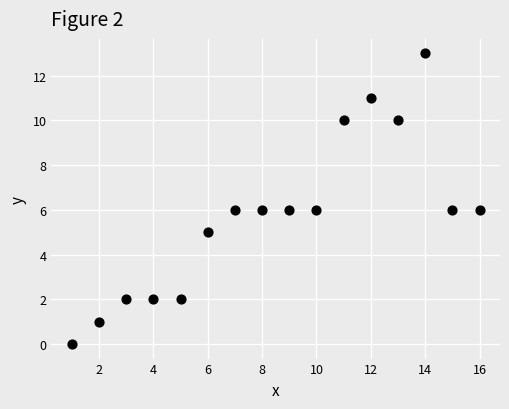

What is the range of Y values (max minus min)?

13